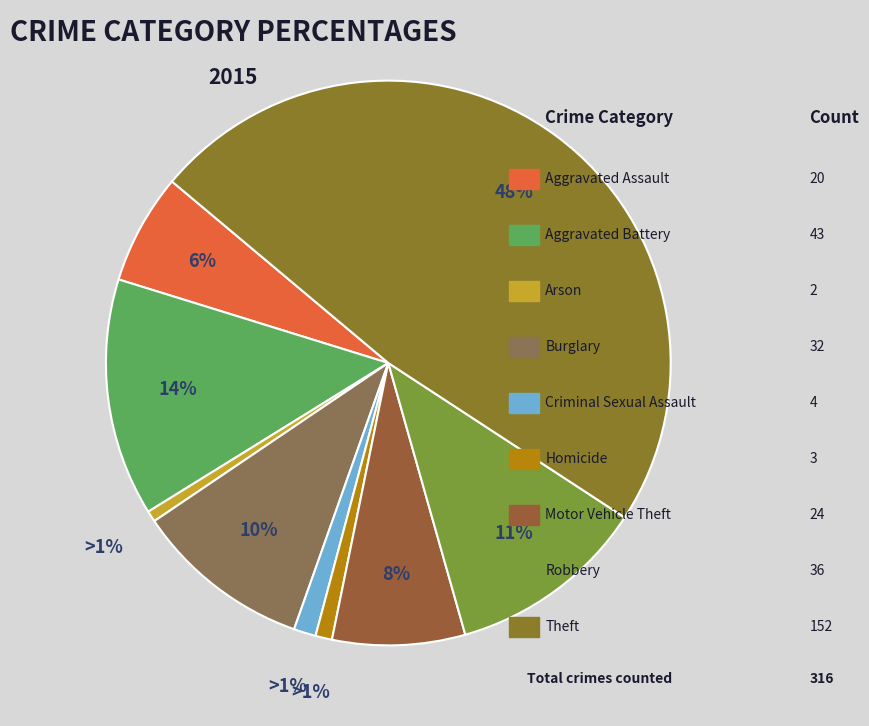

Is there any slice that represents more than half of the pie?

No